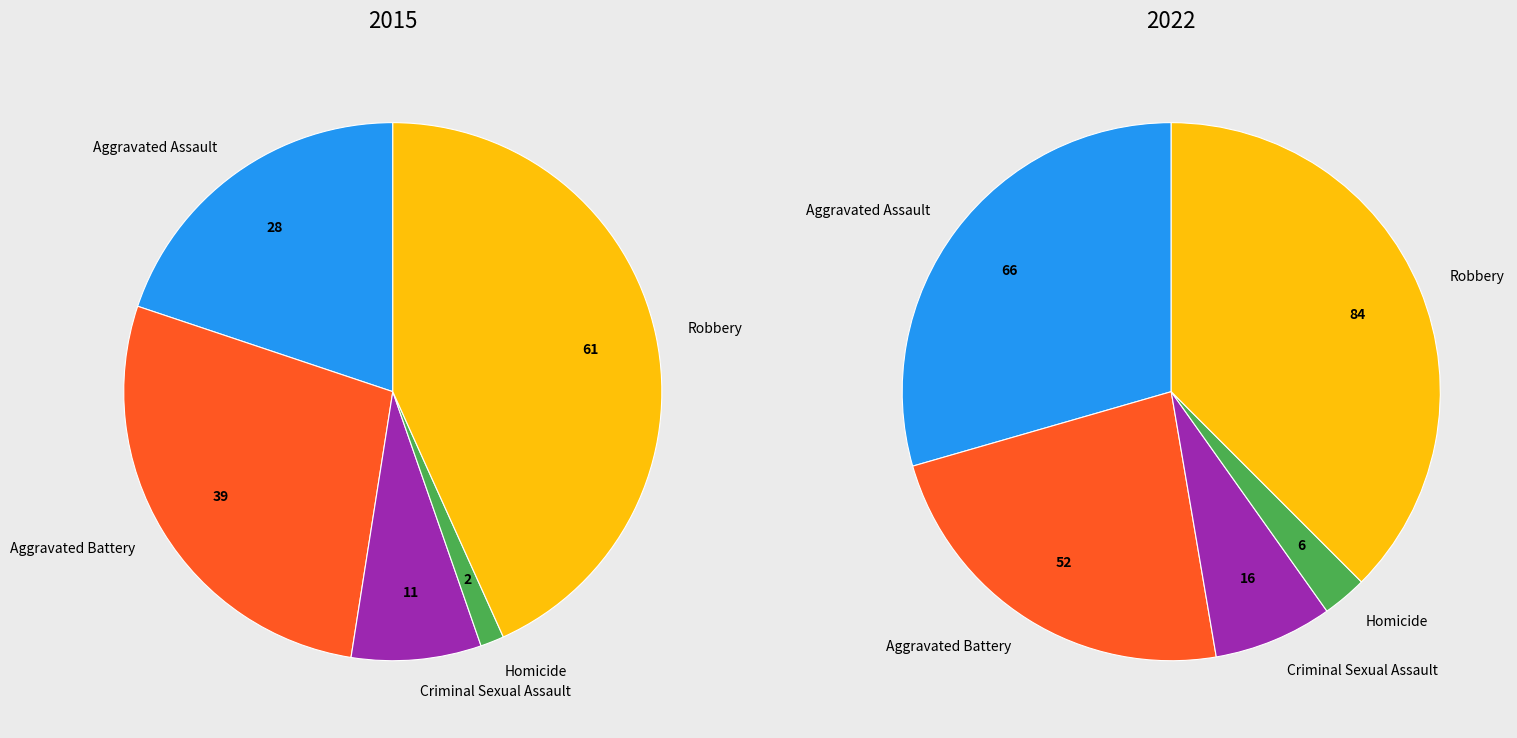

True or false: Robbery accounts for 38% of the total.

True